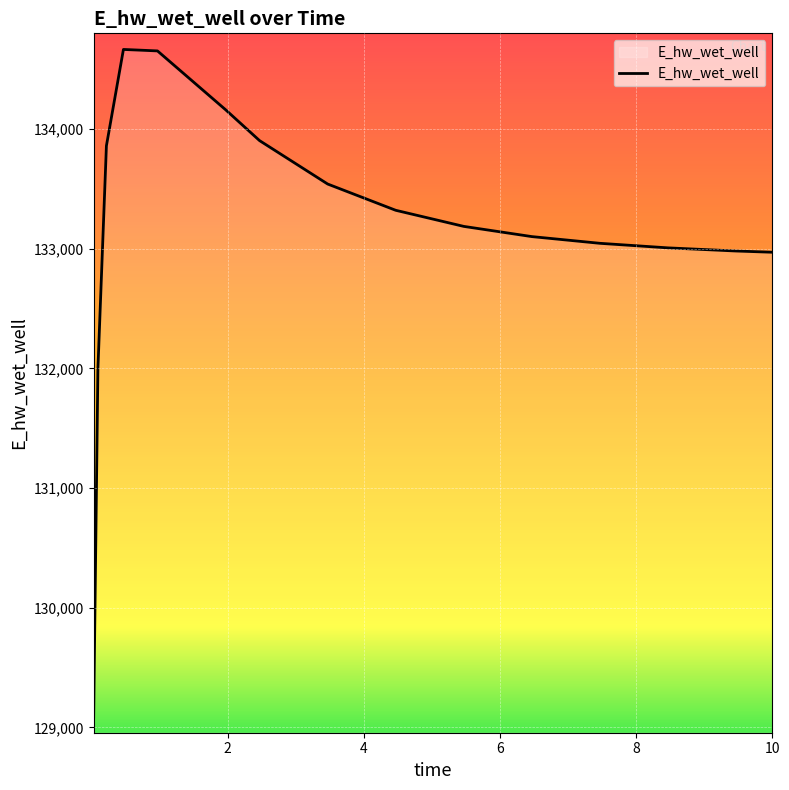

What is the maximum value shown in the chart?

134666.0